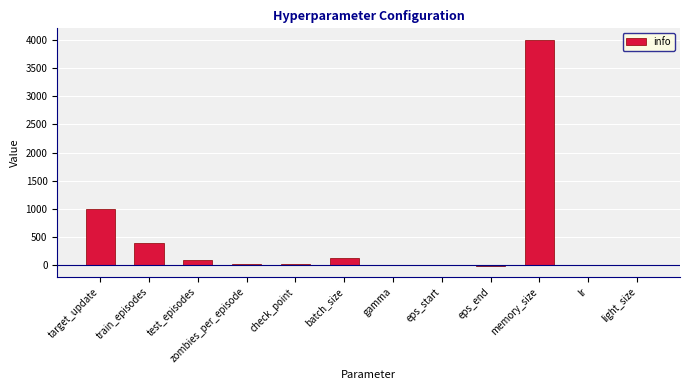

Which label corresponds to the largest value in the chart?

memory_size